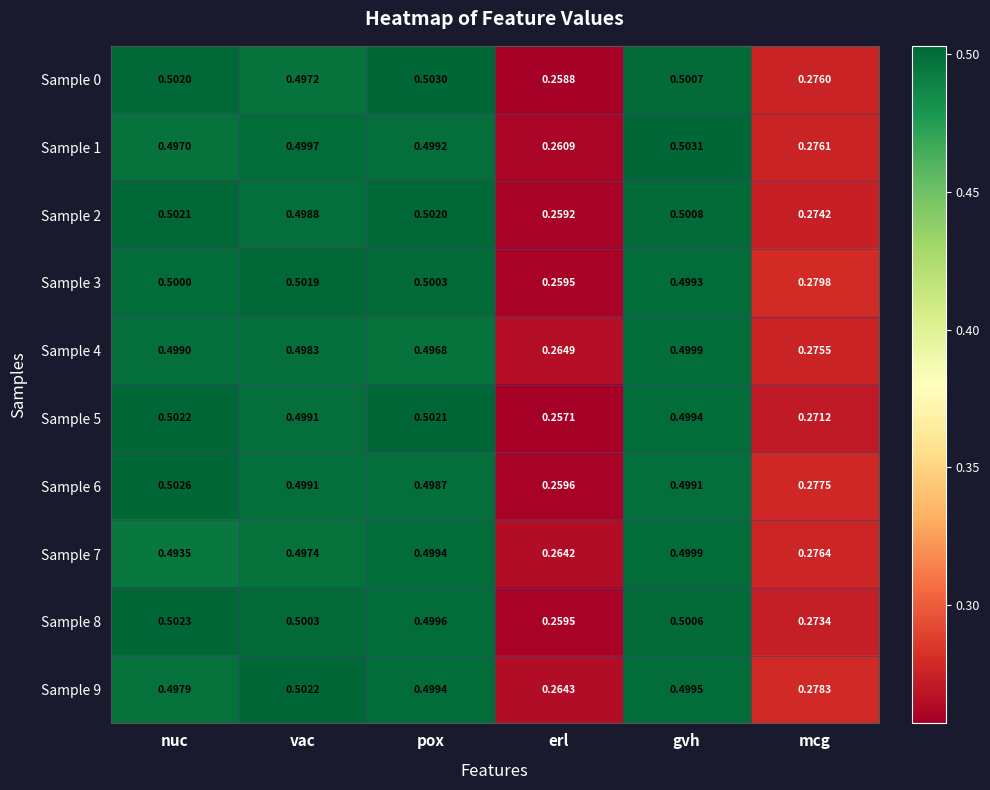

At which label is Sample 6 closest to 0?

erl